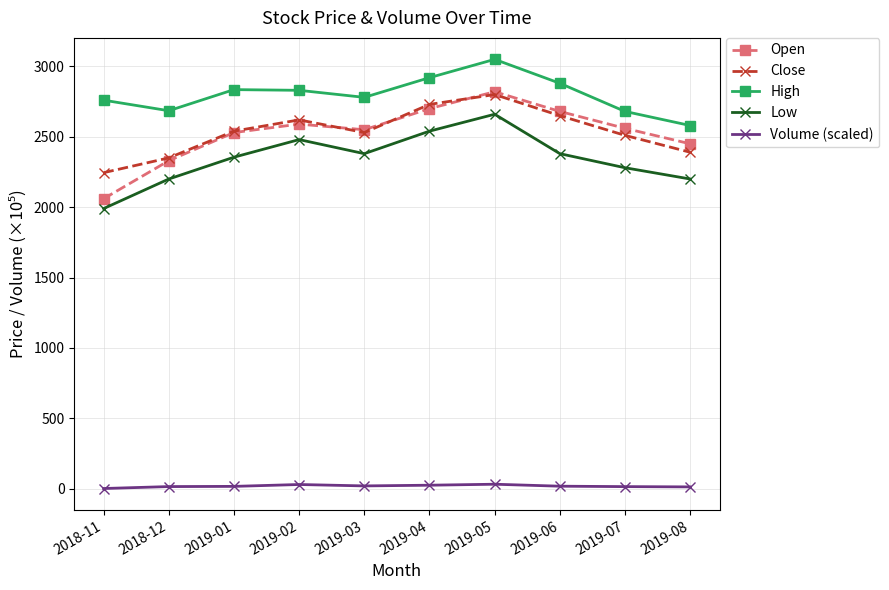

What is the value of the Open point at the 1st from the left?

2060.0